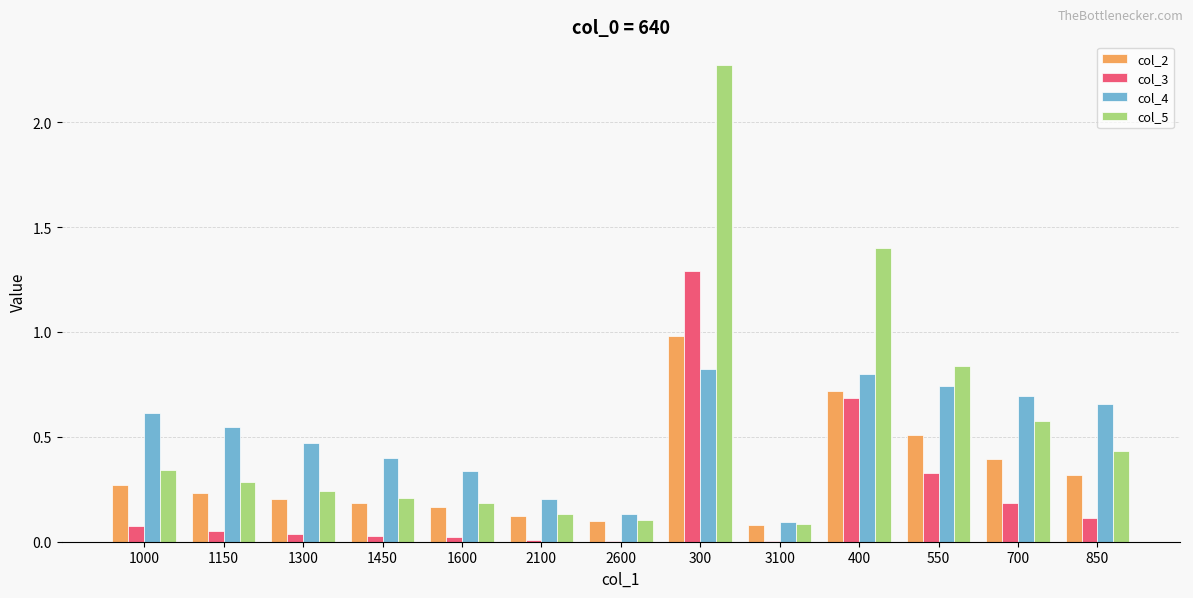

What is the total value across all series at 300?

5.4